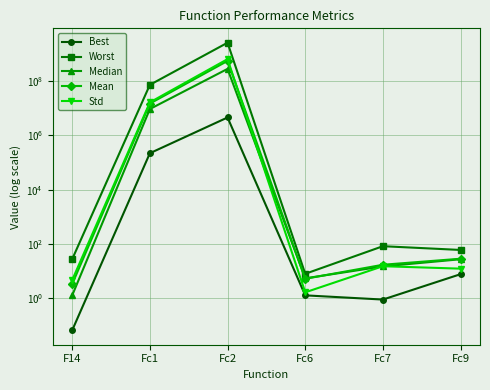

What are all the series names shown in the legend?

Best, Worst, Median, Mean, Std